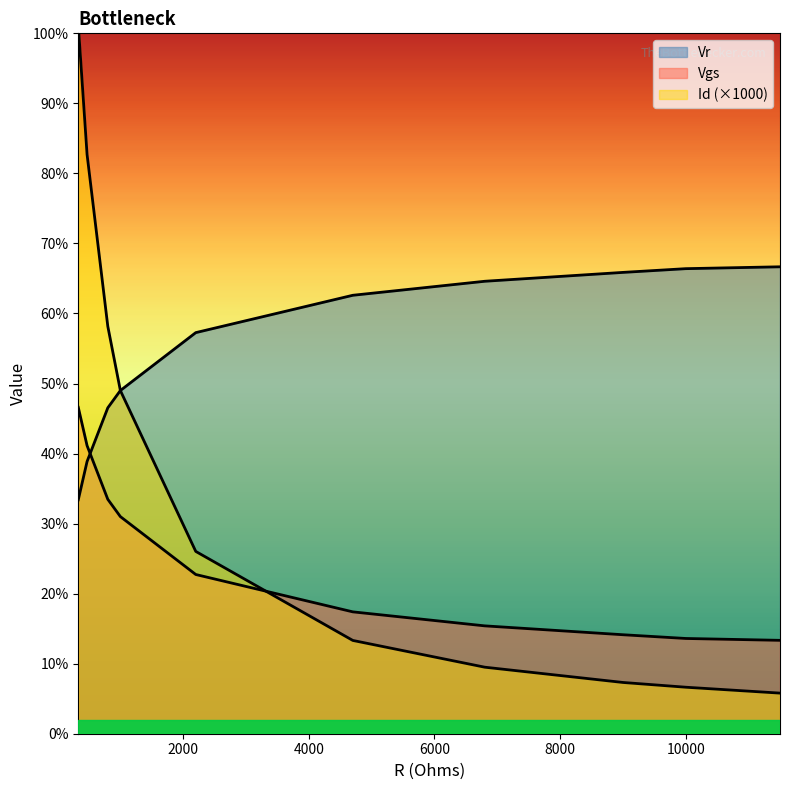

Is it true that Vgs equals 10.0 at 800?

False